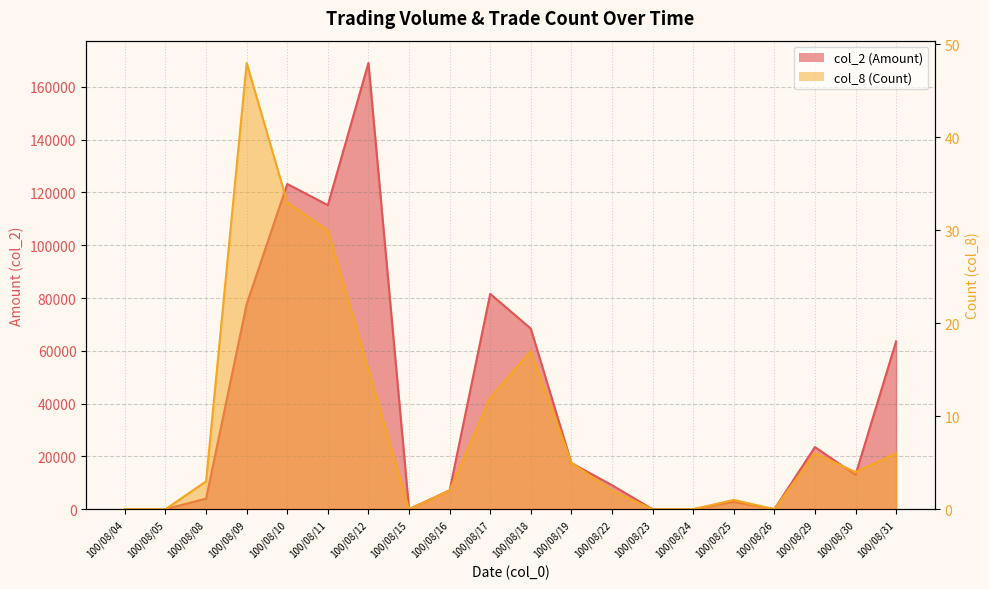

At which category is the sum across all series the highest?

100/08/12